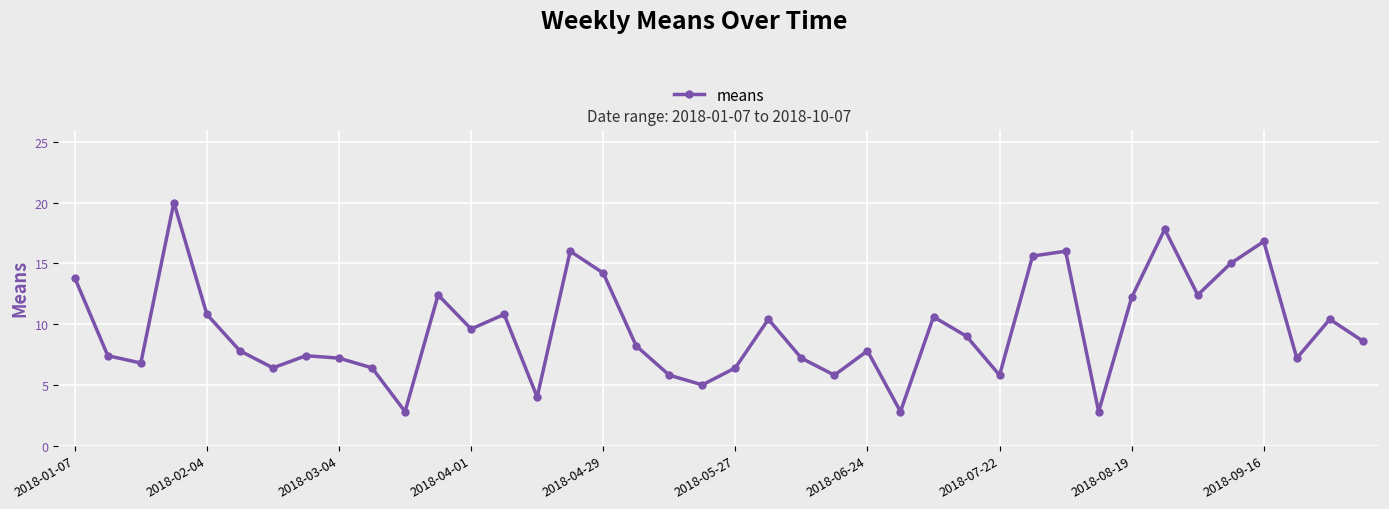

Count the number of data series in this chart.

1